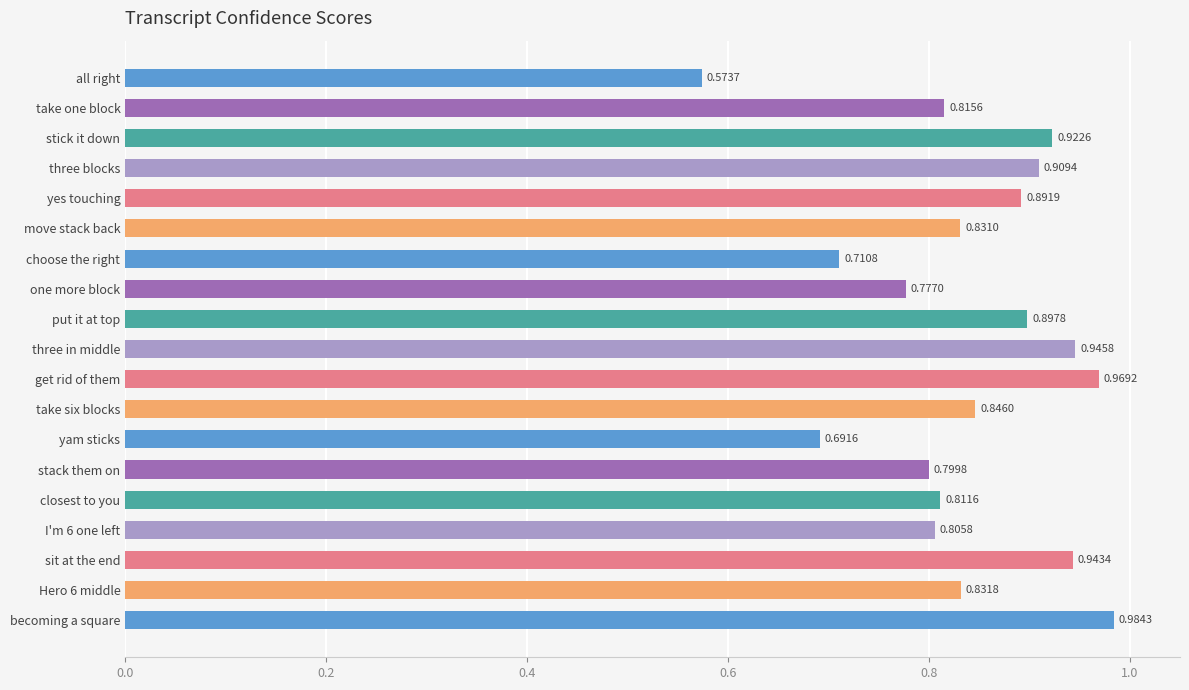

Does the chart contain stacked bars?

No